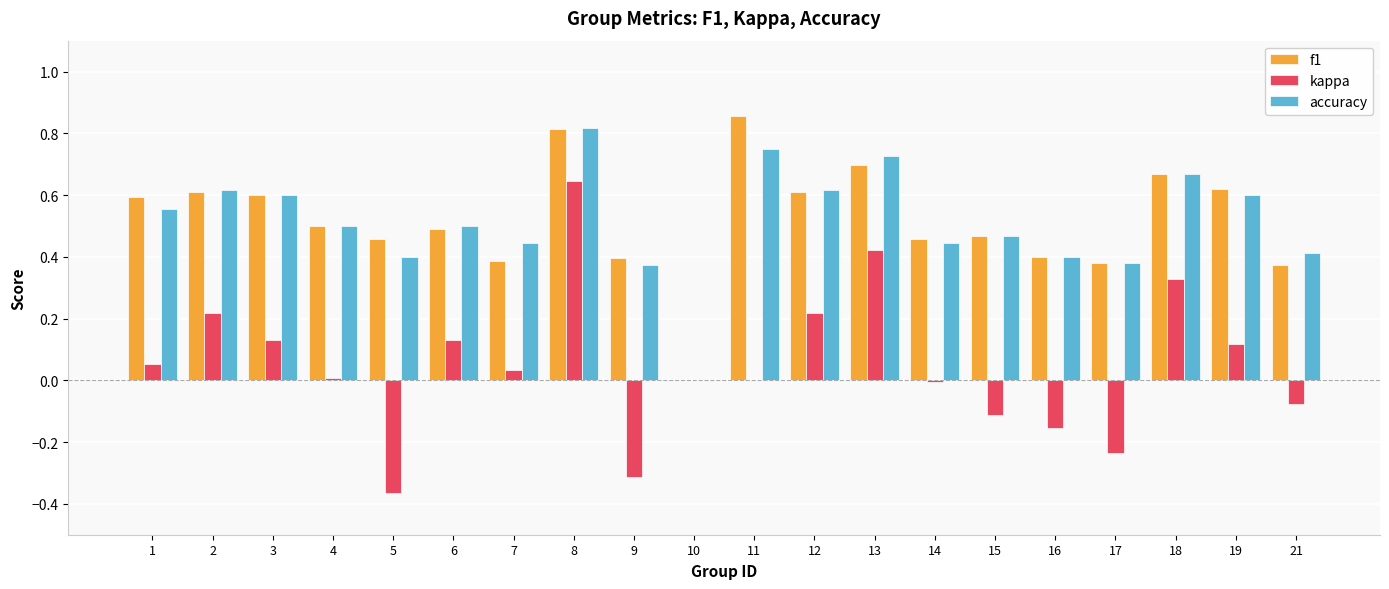

How many data points does each series have?

20